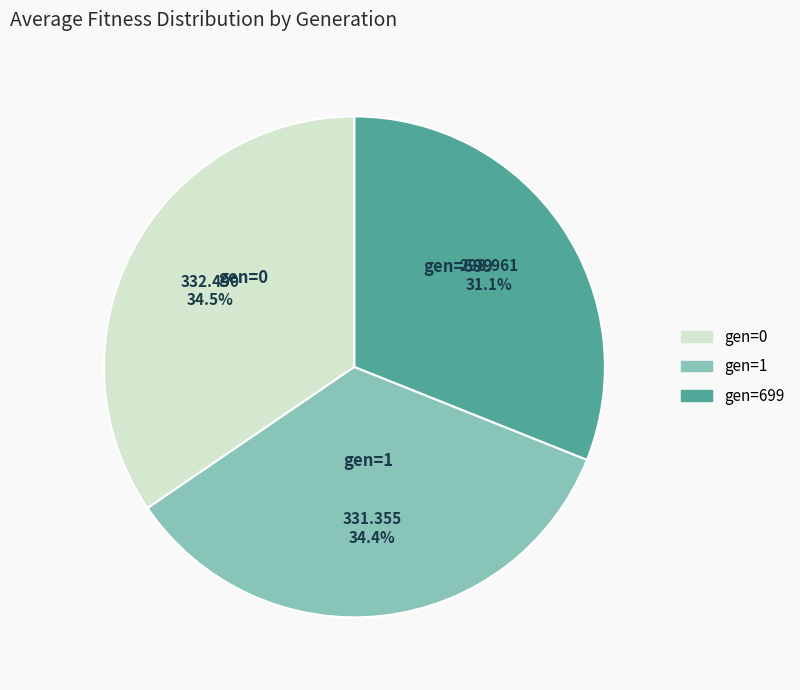

To the nearest percent, what is the difference between the largest and smallest slice percentages?

3%